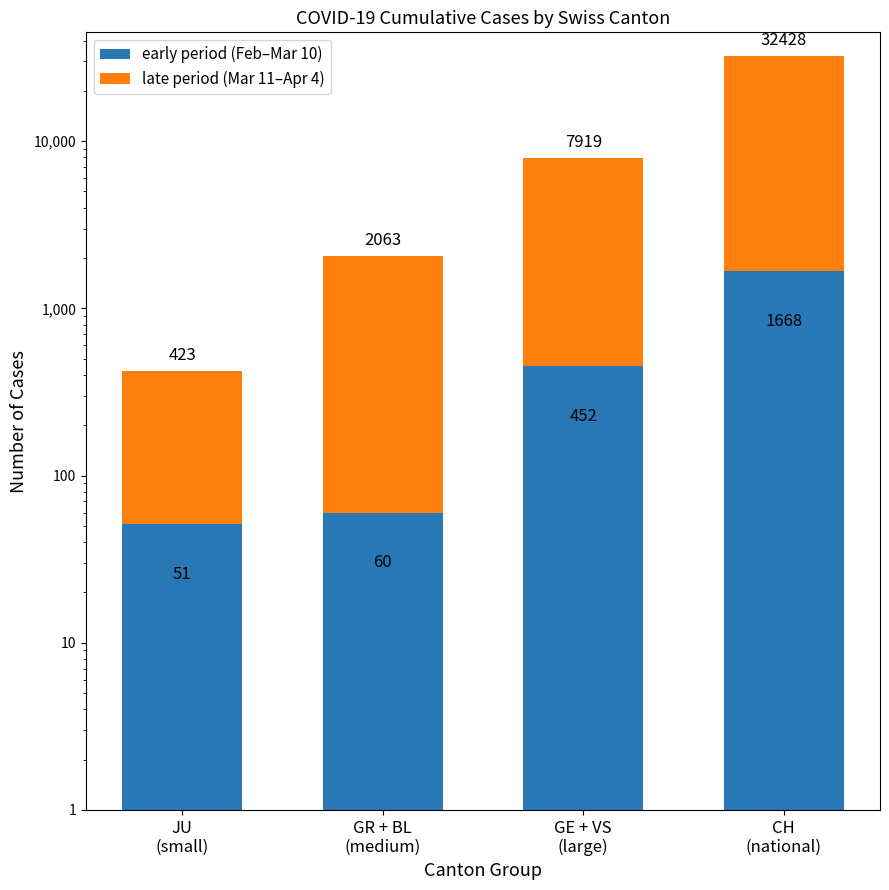

What value does the late period (Mar 11–Apr 4) series have at GE + VS
(large), to the nearest 100?

7500